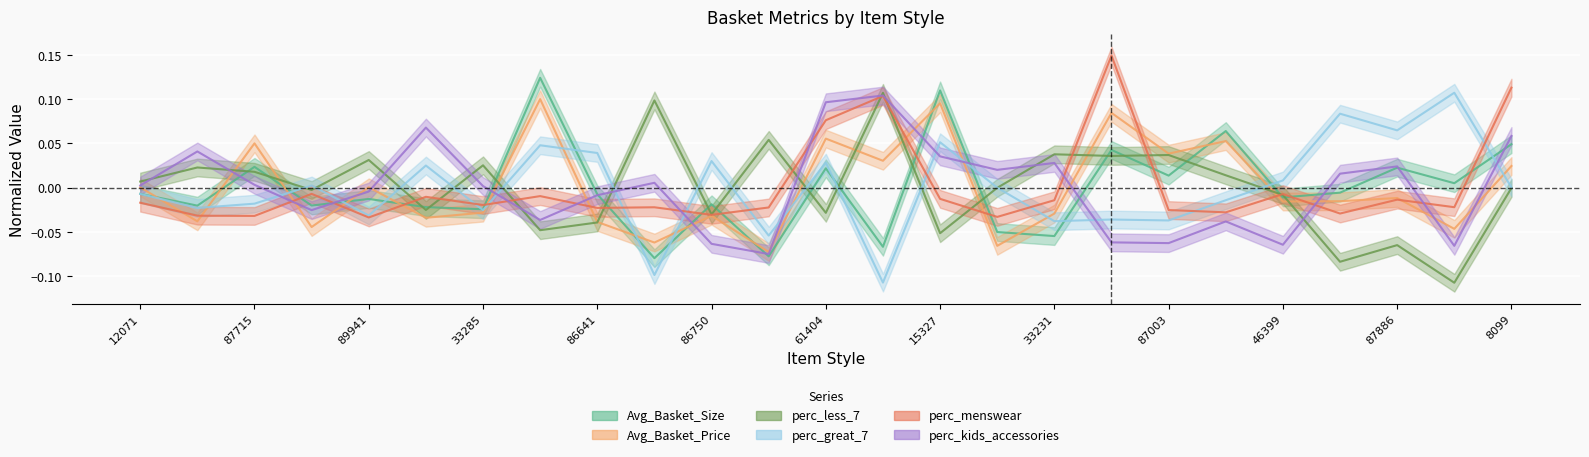

How many data points does each series have?

25